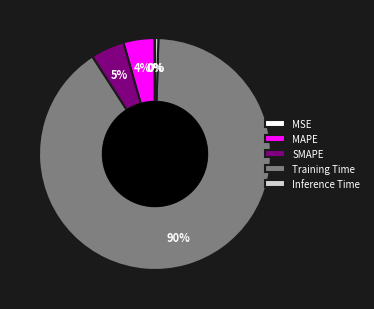

Is the sum of SMAPE and Inference Time greater than half?

No